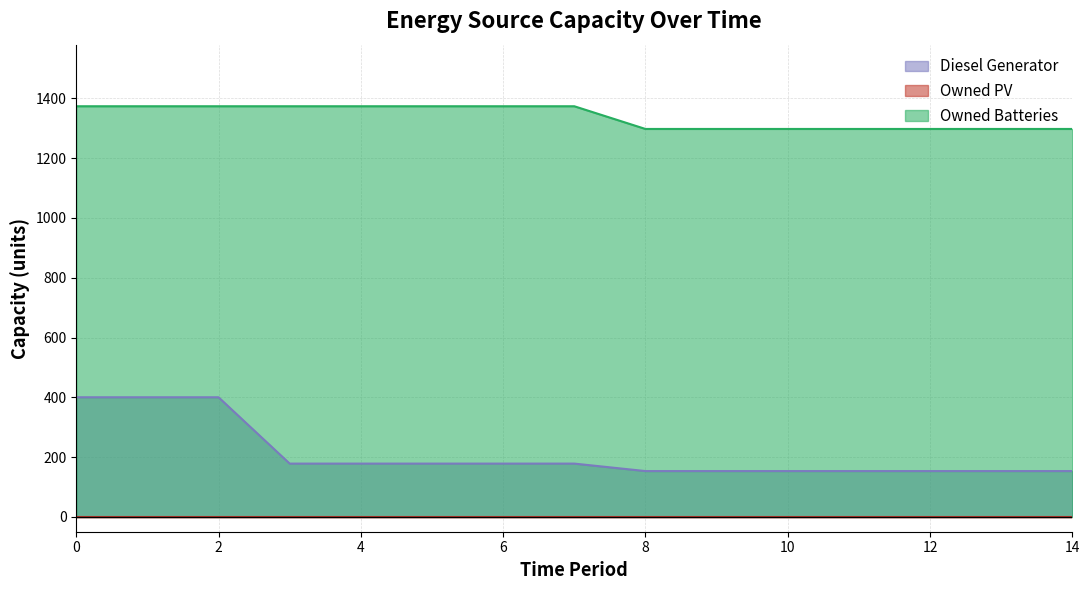

How many data points in Diesel Generator are less than 178?

7